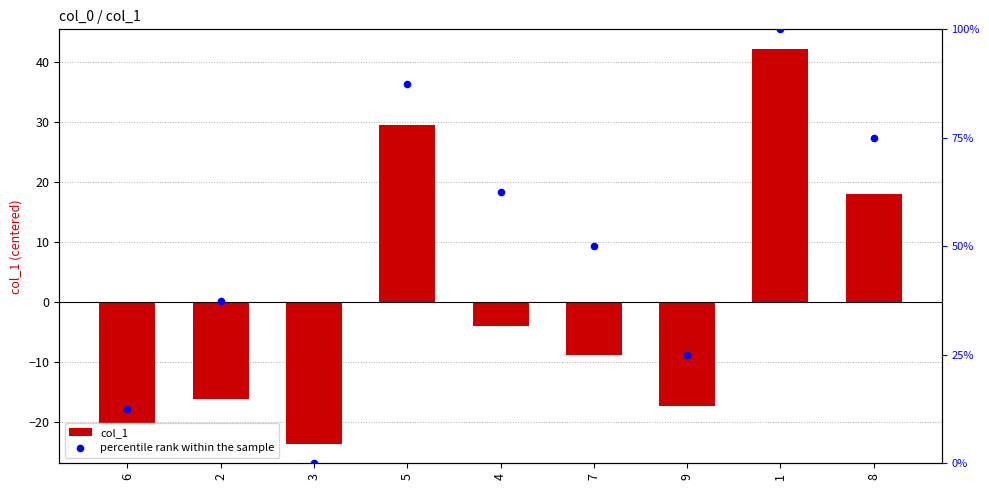

At how many categories does at least one series exceed -22?

9